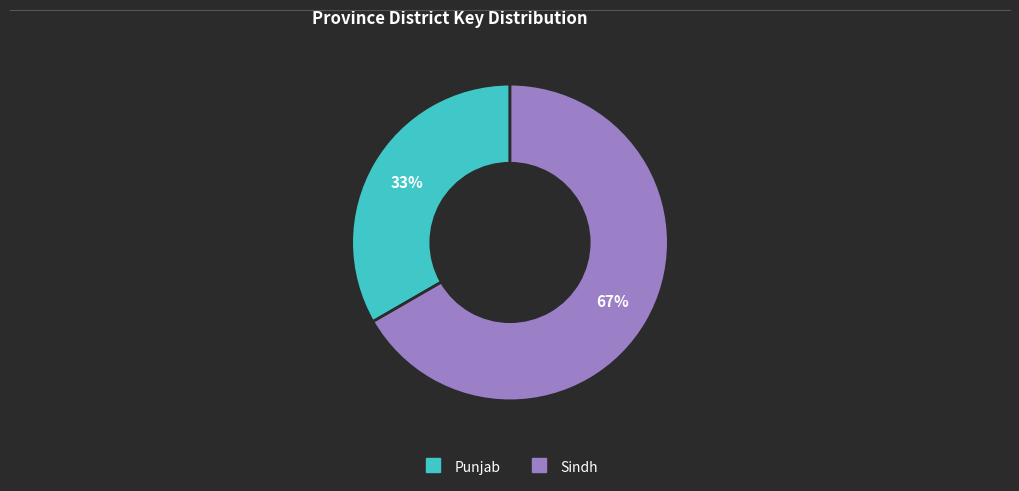

To the nearest percent, what is the average slice percentage?

50%